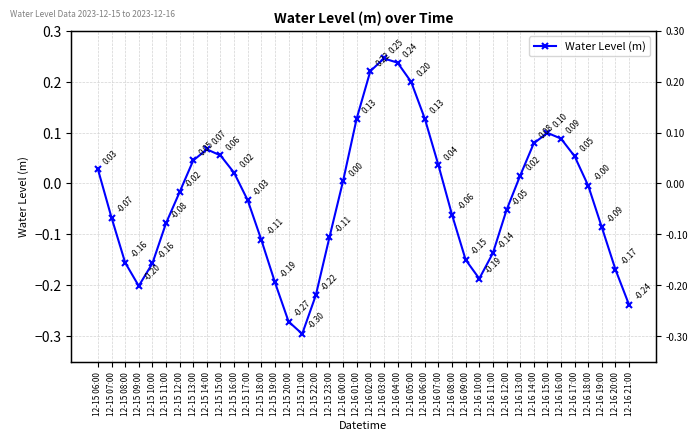

What is the smallest value displayed?

-0.3